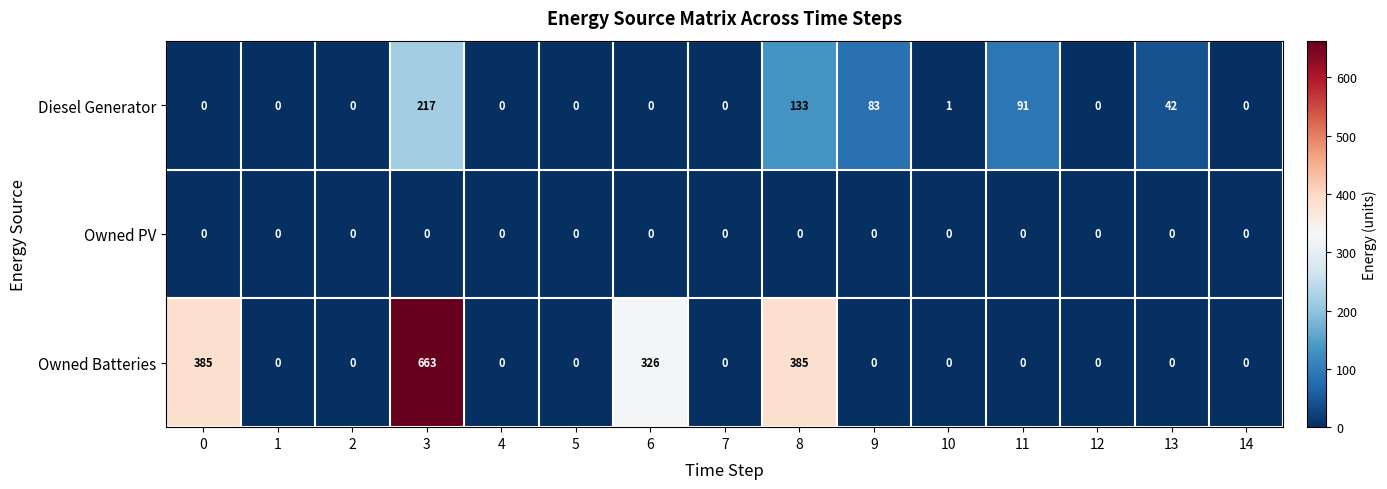

The Owned PV series shows 0 at 2. True or false?

True